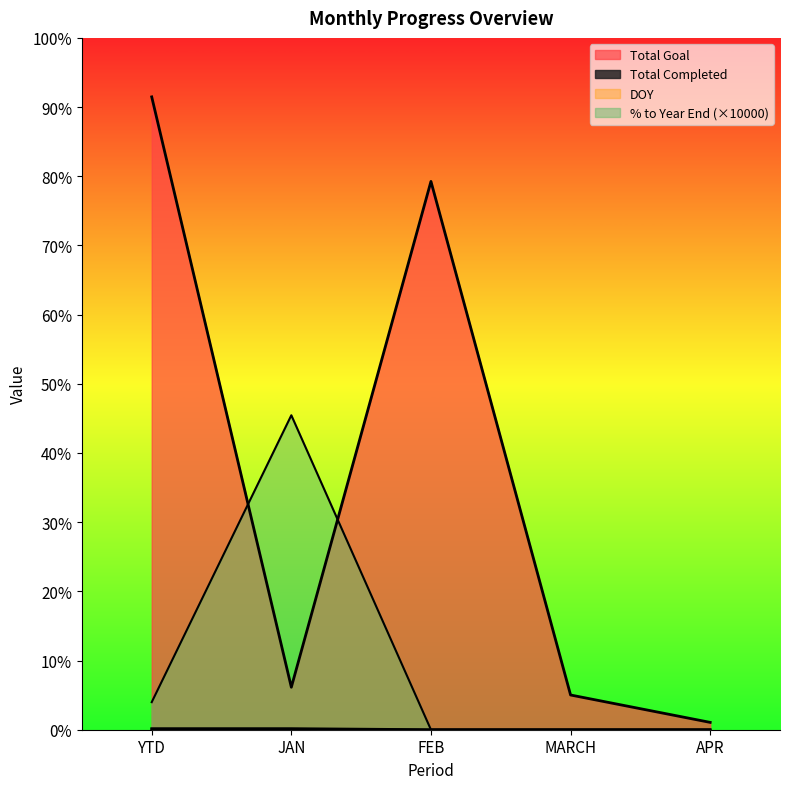

Reading left to right, what are all the values shown in this chart?

Total Completed: YTD=23.0	JAN=23.0	FEB=0.0	MARCH=0.0	APR=0.0
Total Goal: YTD=13721.0	JAN=921.0	FEB=11888.0	MARCH=753.0	APR=159.0
DOY: YTD=15.0	JAN=15.0	FEB=0.0	MARCH=0.0	APR=0.0
% to Year End: YTD=597.6	JAN=6818.2	FEB=0.0	MARCH=0.0	APR=0.0